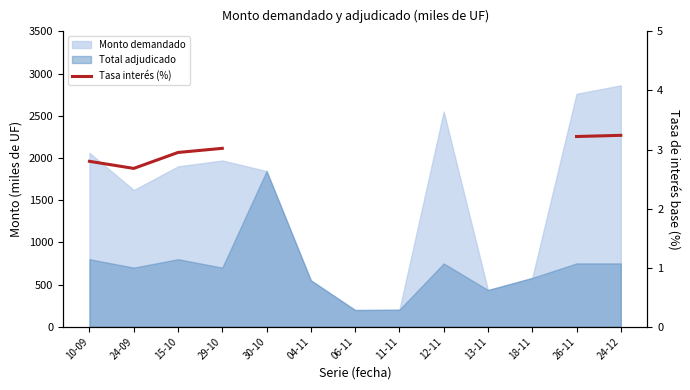

What is the label of the 10th point from the right?

29-10